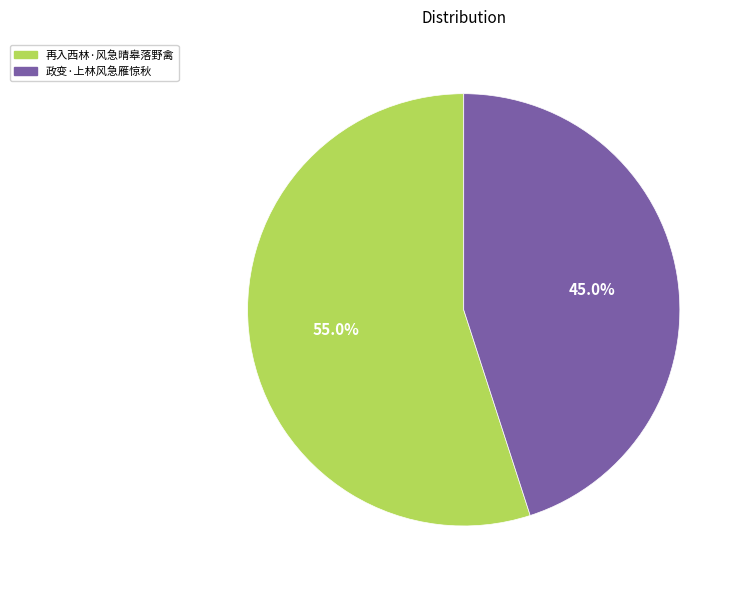

What percentage is NOT represented by 政变·上林风急雁惊秋?

55.0%